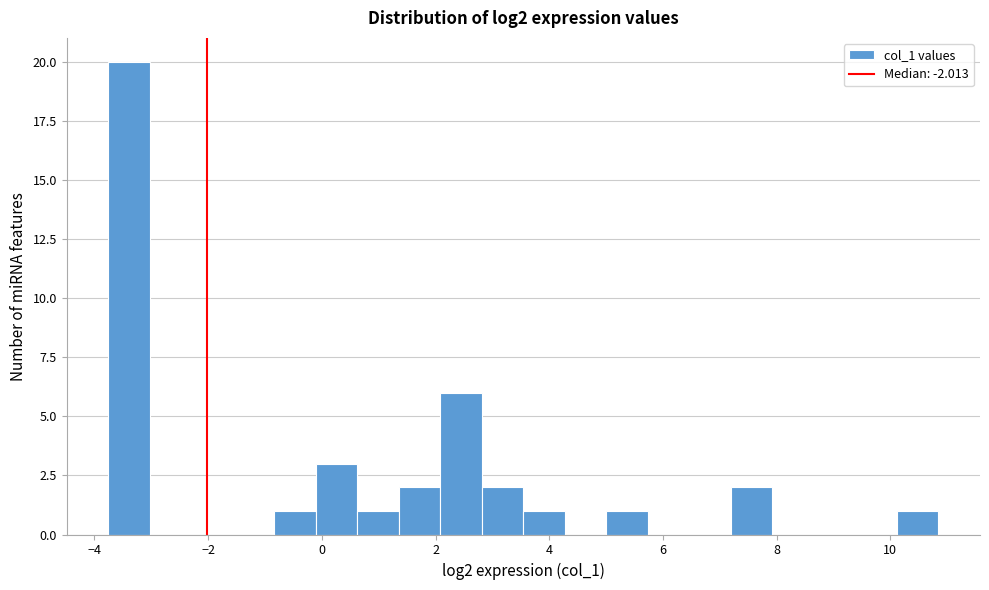

Read against the x-axis, roughly where is the centre of the tallest bar?

-3.4